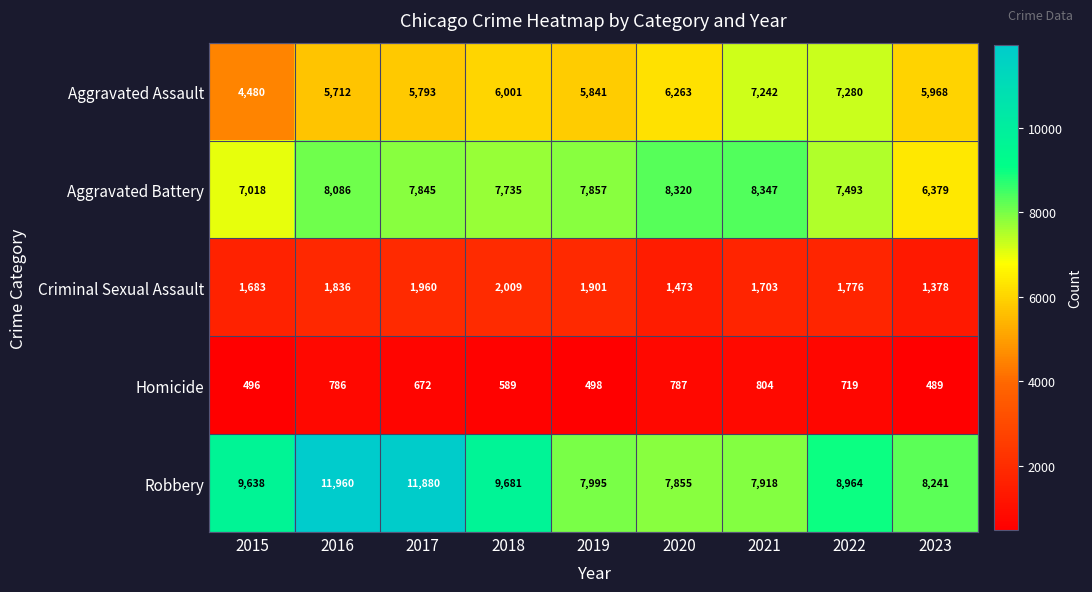

Which series has the largest range (max minus min)?

Robbery